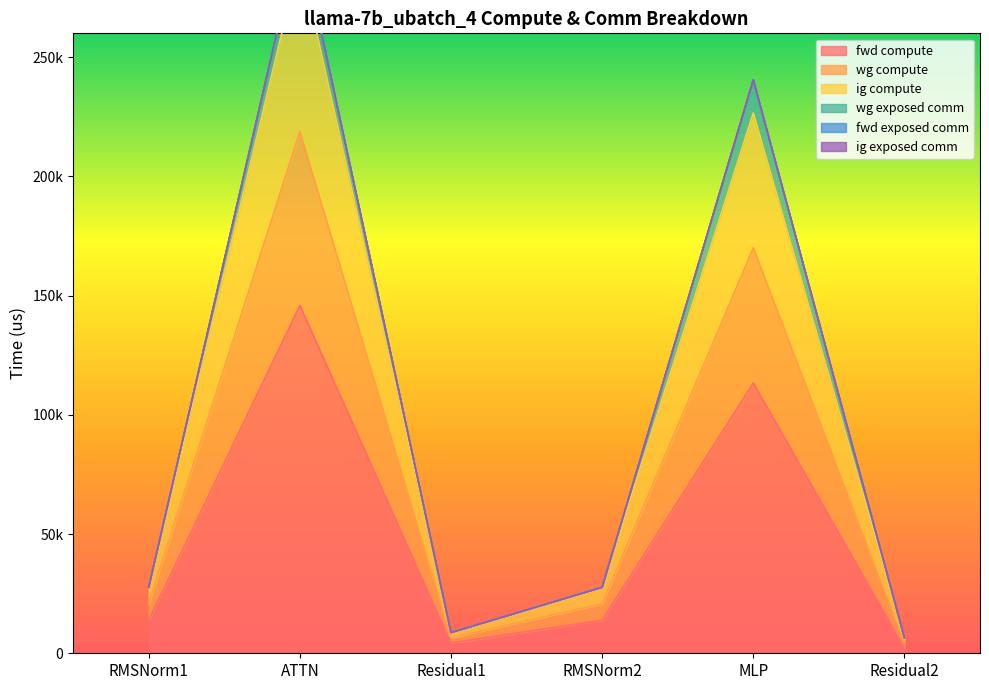

What is the sum of the ig compute values at MLP and ATTN?

388813.6